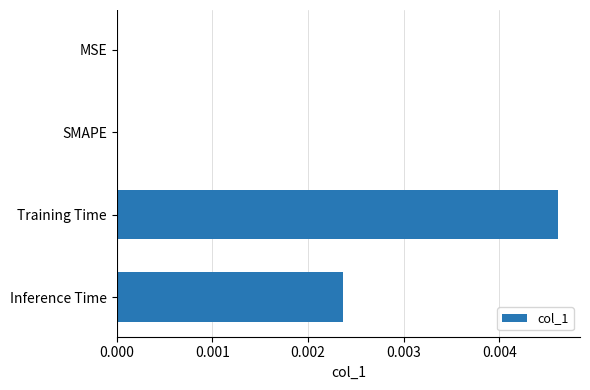

Which has a higher value, Inference Time or MSE?

Inference Time